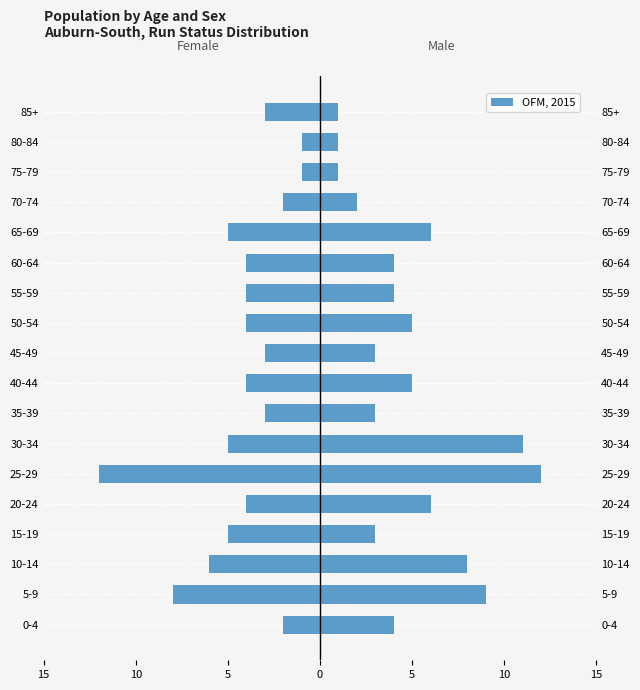

What is the difference between the second highest and minimum values?

11